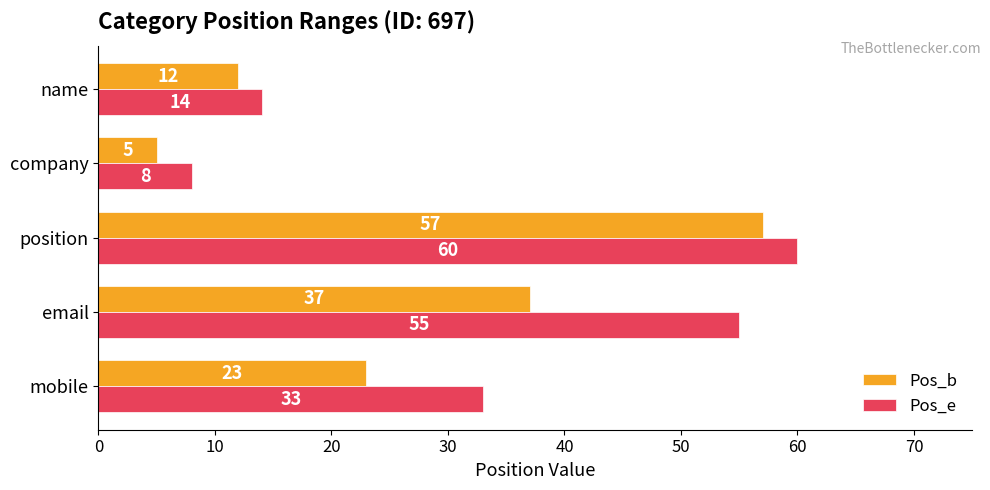

Which series has the largest total across all categories?

Pos_e